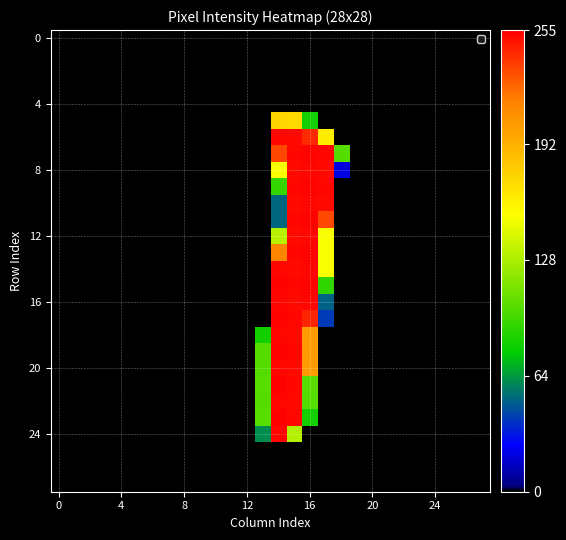

How many categories are shown in the chart?

28